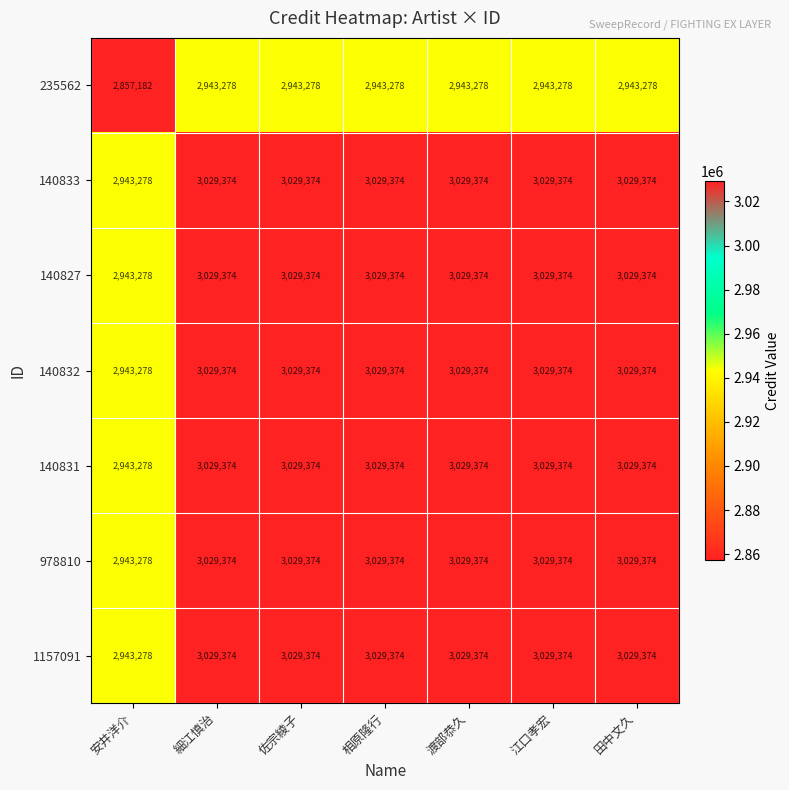

What is the maximum value shown in the chart?

3029374